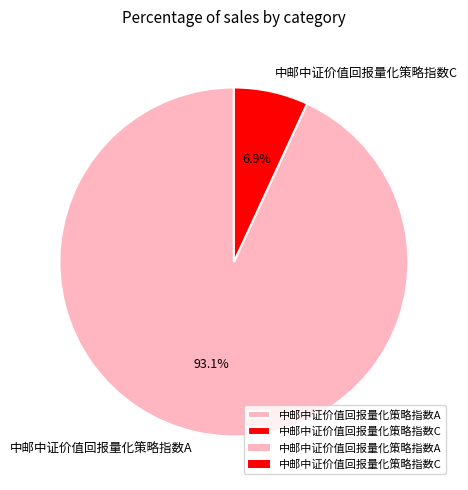

What percentage is the 中邮中证价值回报量化策略指数A slice, to the nearest percent?

93%